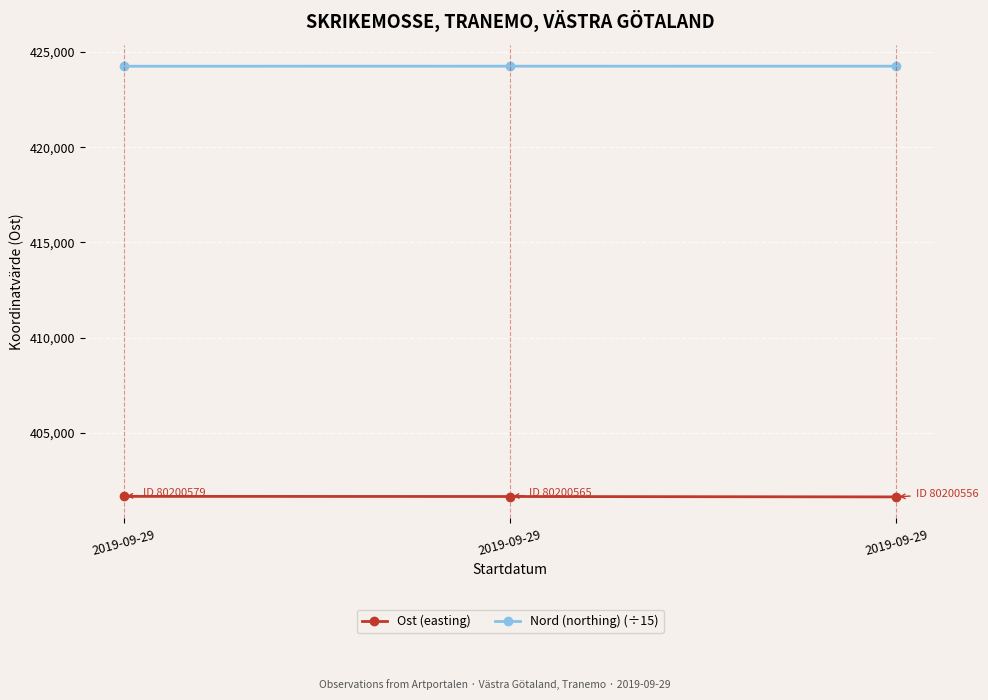

At 2019-09-29, list the series in order from smallest to largest.

Ost (easting), Nord (northing) (÷15)